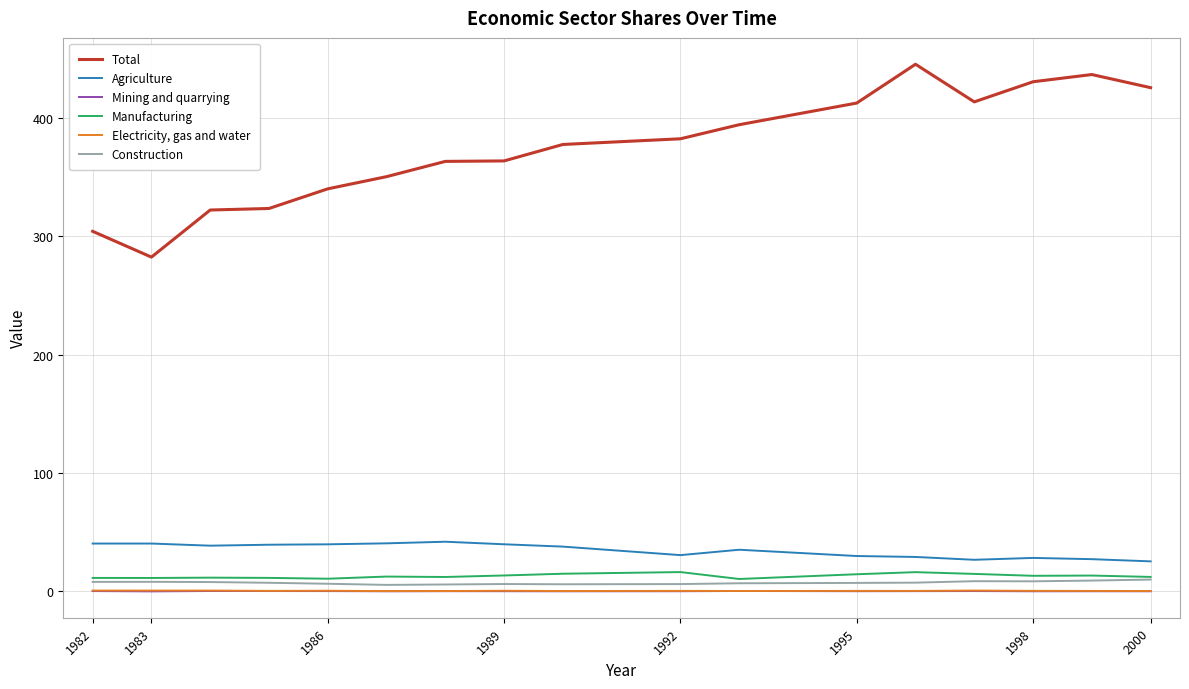

What is the greatest value displayed?

445.5